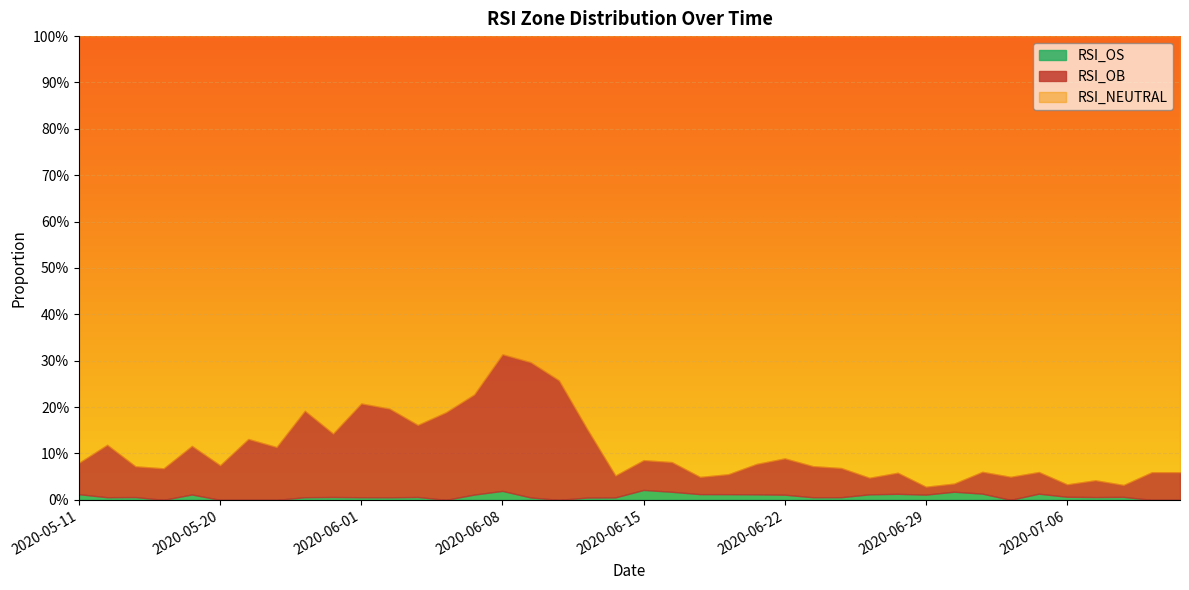

Where is the first local maximum for RSI_OS?

2020-05-15